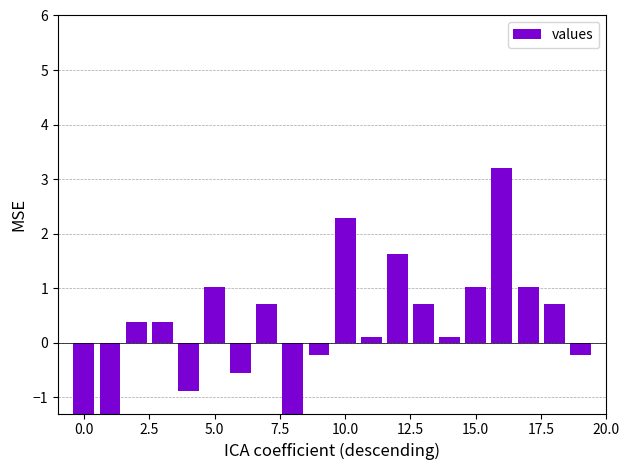

How many bars are there in total?

20